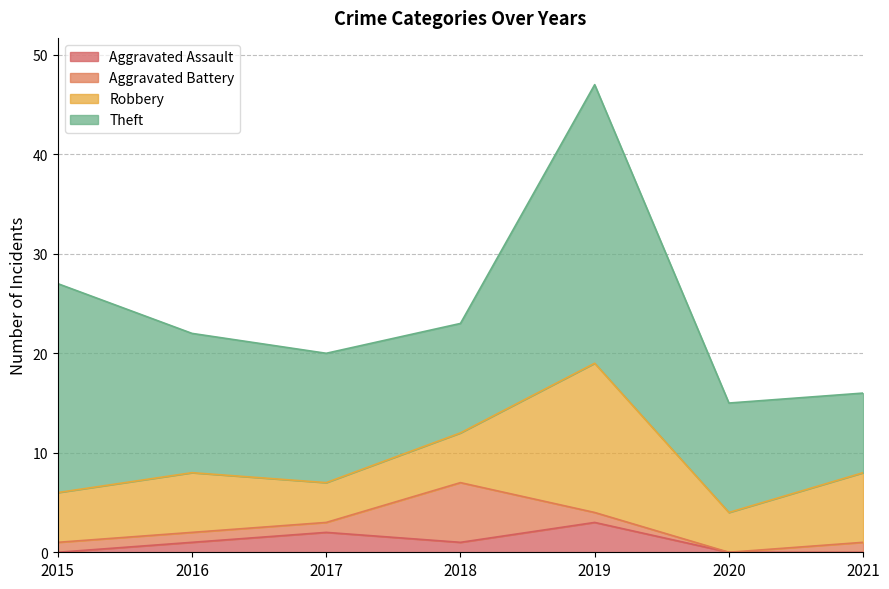

At which category is the sum across all series the highest?

2019